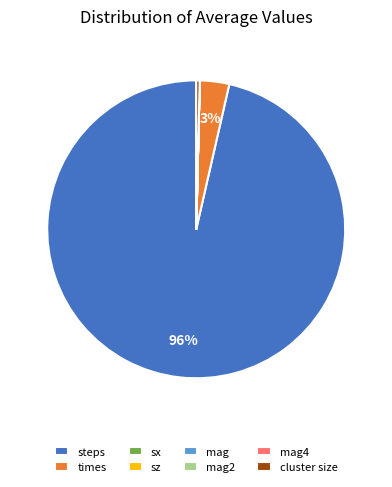

True or false: times accounts for 3% of the total.

True